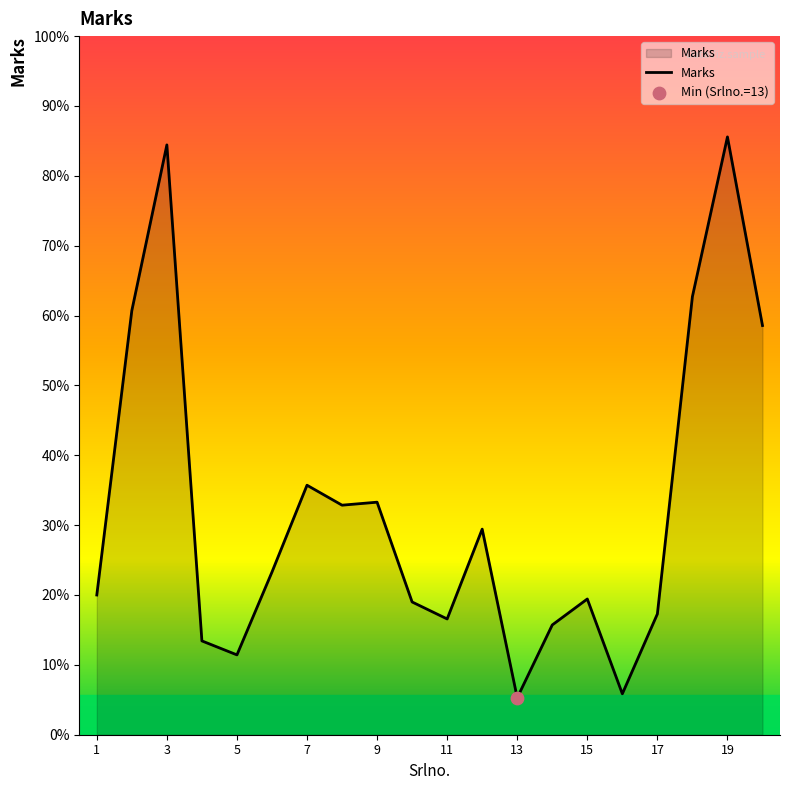

Does the chart have visible grid lines?

No